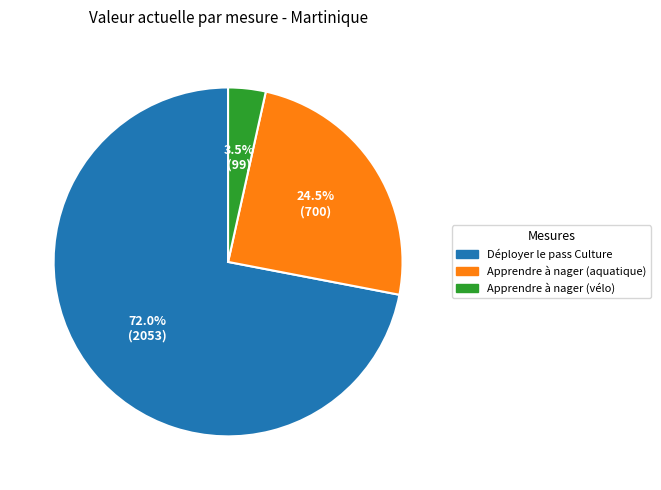

Does Apprendre à nager (vélo) represent more than half of the total?

No